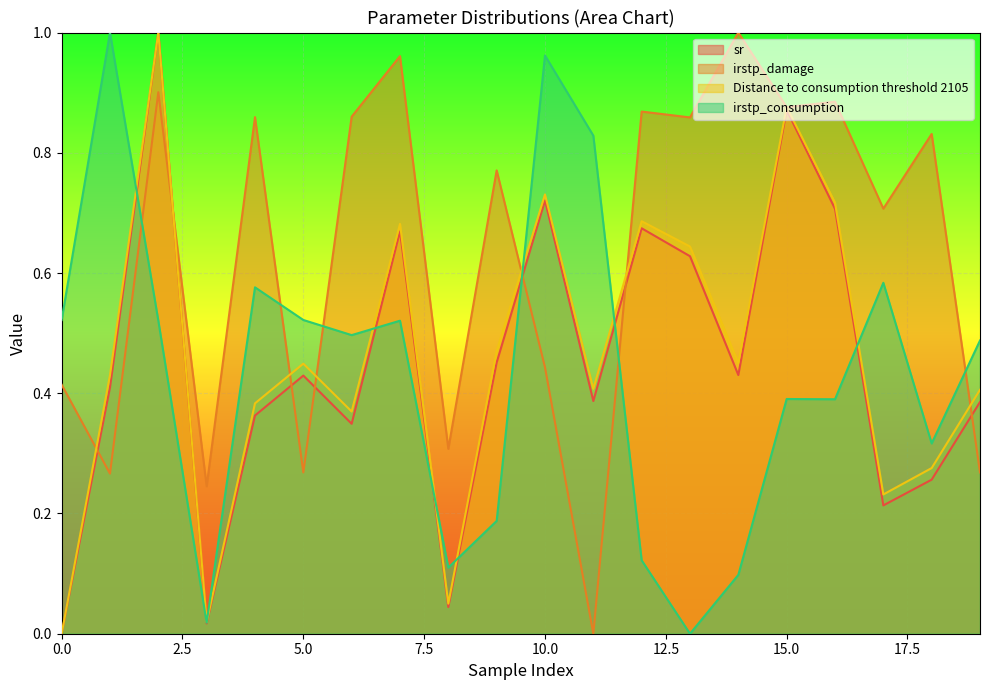

Rank the categories by sr value from lowest to highest.

0, 3, 8, 17, 18, 6, 4, 19, 11, 1, 5, 14, 9, 13, 7, 12, 16, 10, 15, 2